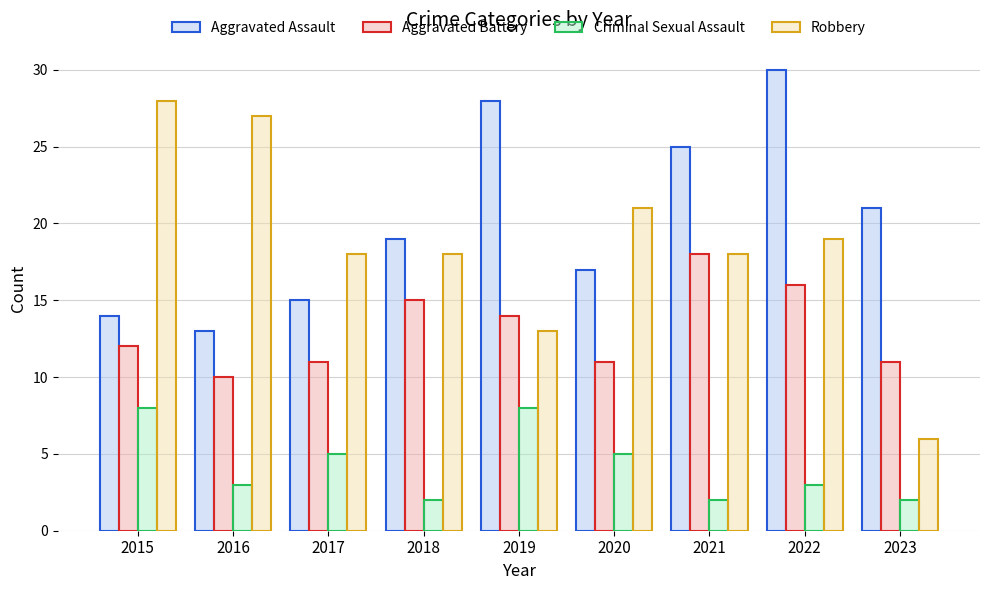

Rank the series at 2022 from lowest to highest value.

Criminal Sexual Assault, Aggravated Battery, Robbery, Aggravated Assault